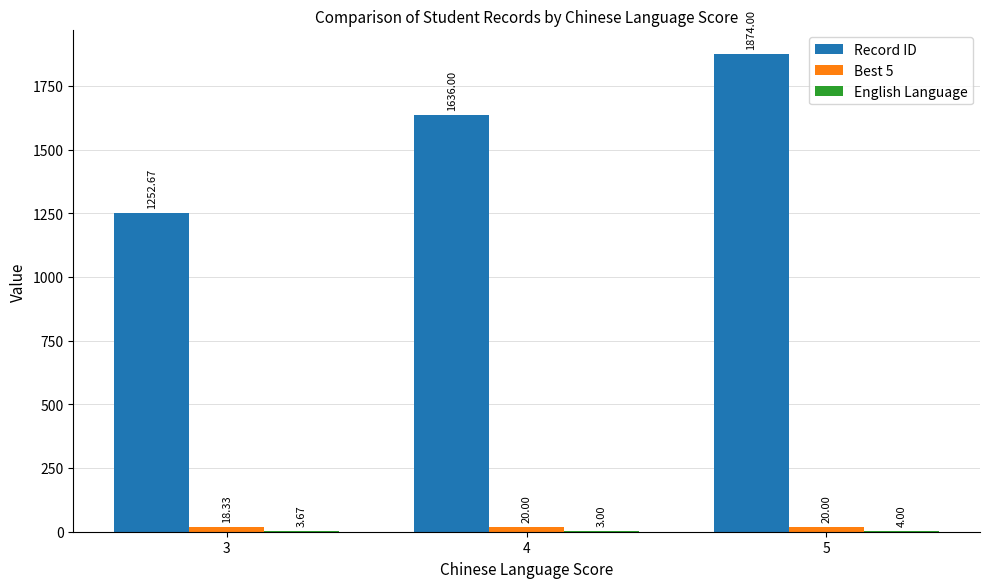

What is the sum of all Record ID values?

4762.7